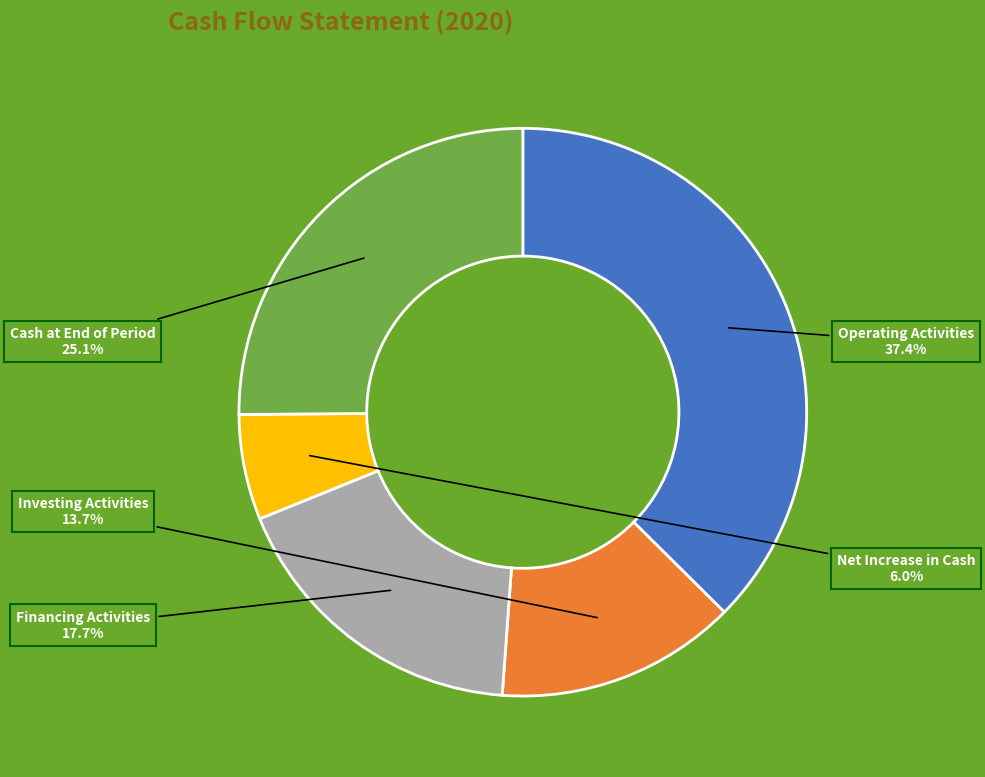

Is there a majority slice in this chart?

No